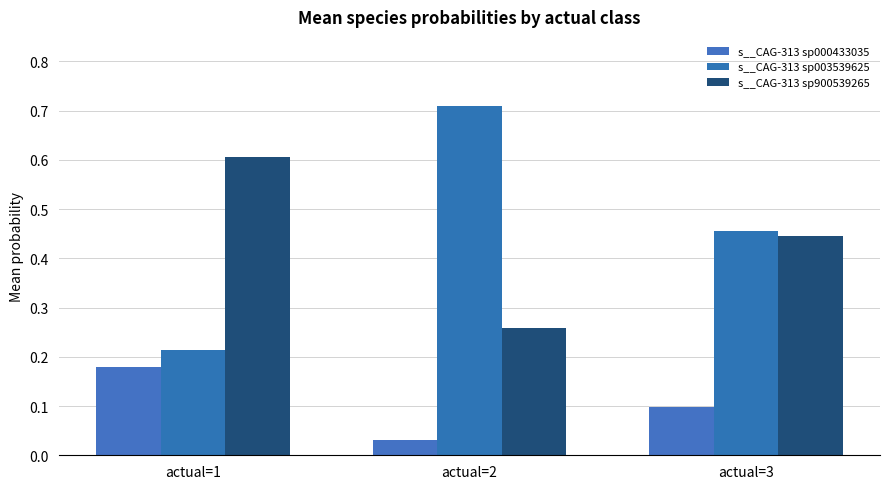

How many bars are there in total?

9